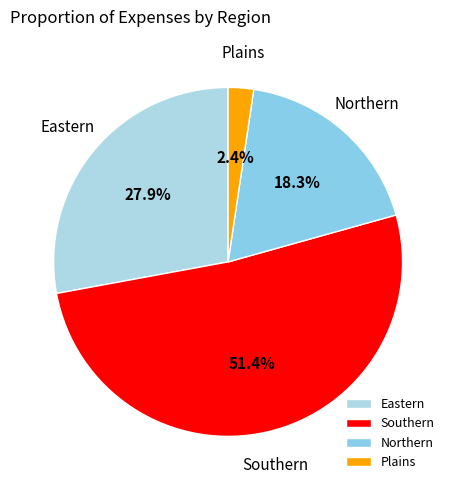

Which slice is the smallest?

Plains